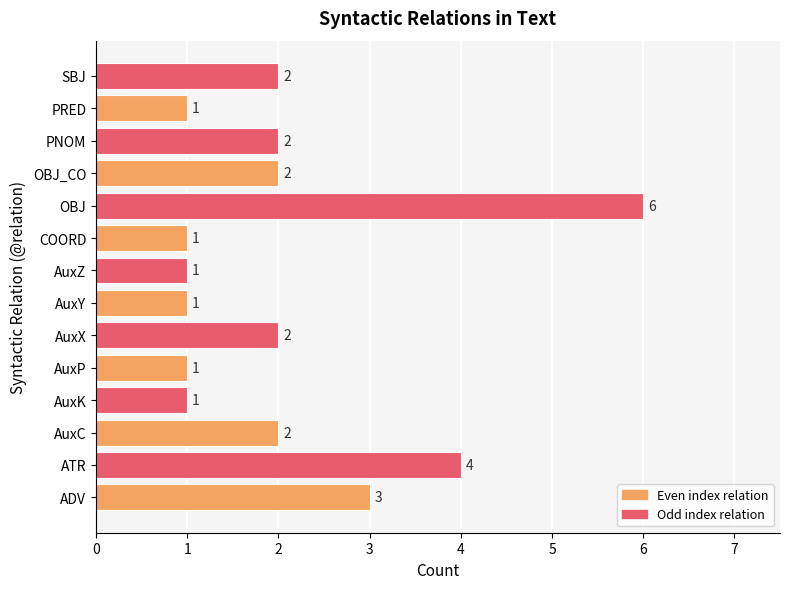

Reading bottom to top, what are all the values shown in this chart?

ADV=3	ATR=4	AuxC=2	AuxK=1	AuxP=1	AuxX=2	AuxY=1	AuxZ=1	COORD=1	OBJ=6	OBJ_CO=2	PNOM=2	PRED=1	SBJ=2